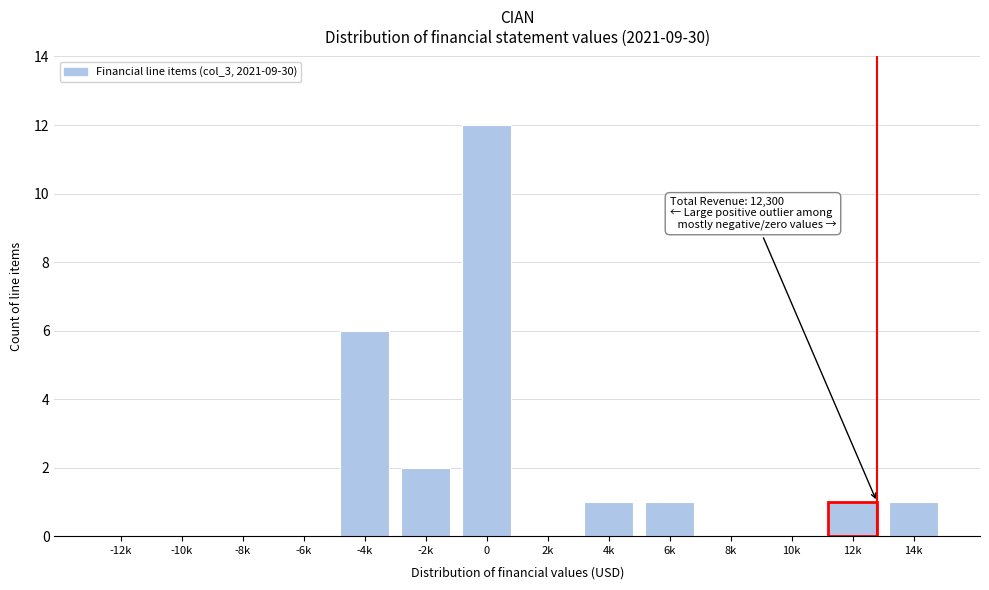

Reading left to right, extract all data points from this chart.

-12k=0	-10k=0	-8k=0	-6k=0	-4k=6	-2k=2	0=12	2k=0	4k=1	6k=1	8k=0	10k=0	12k=1	14k=1